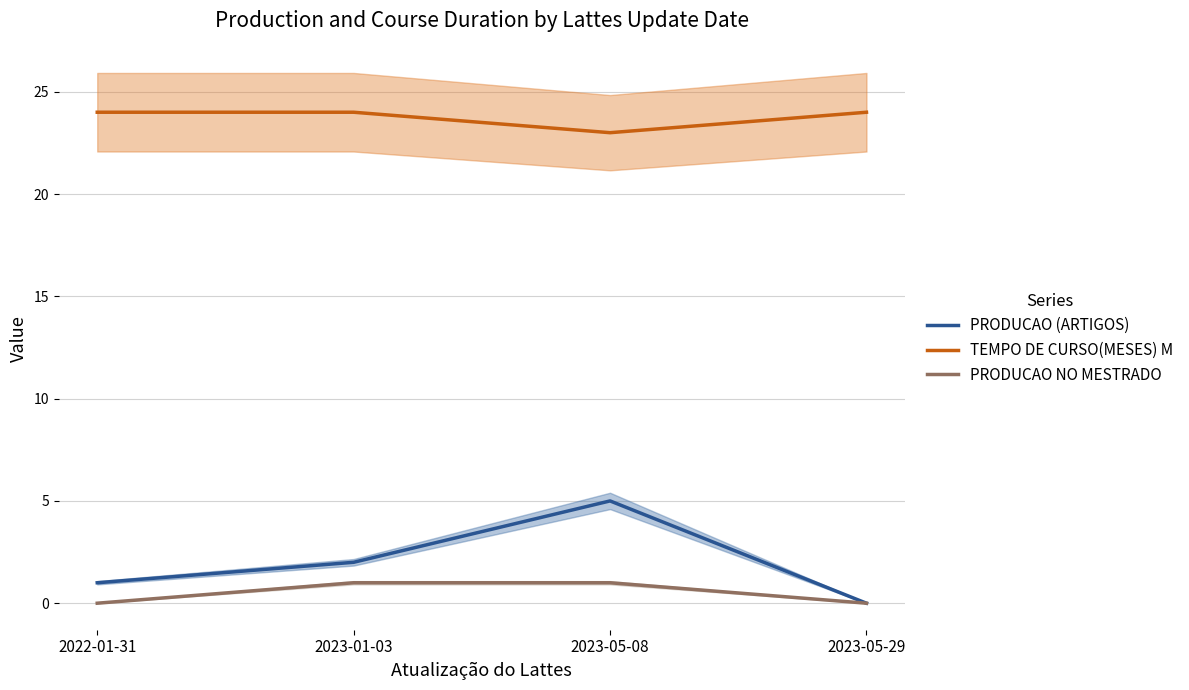

What is the label of the 4th point from the right?

2022-01-31